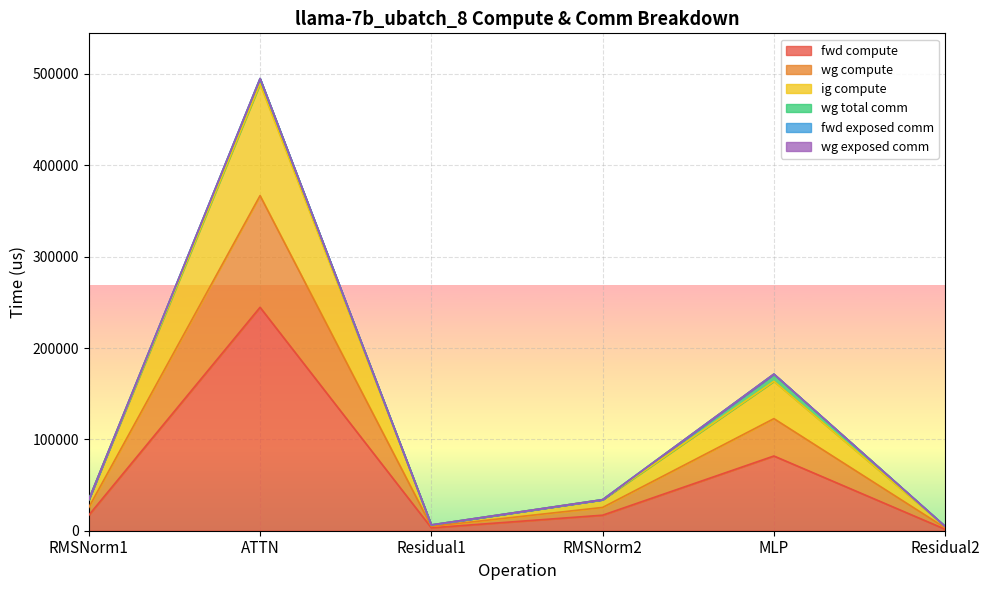

List the labels in order of ig compute value, smallest first.

Residual2, Residual1, RMSNorm1, RMSNorm2, MLP, ATTN